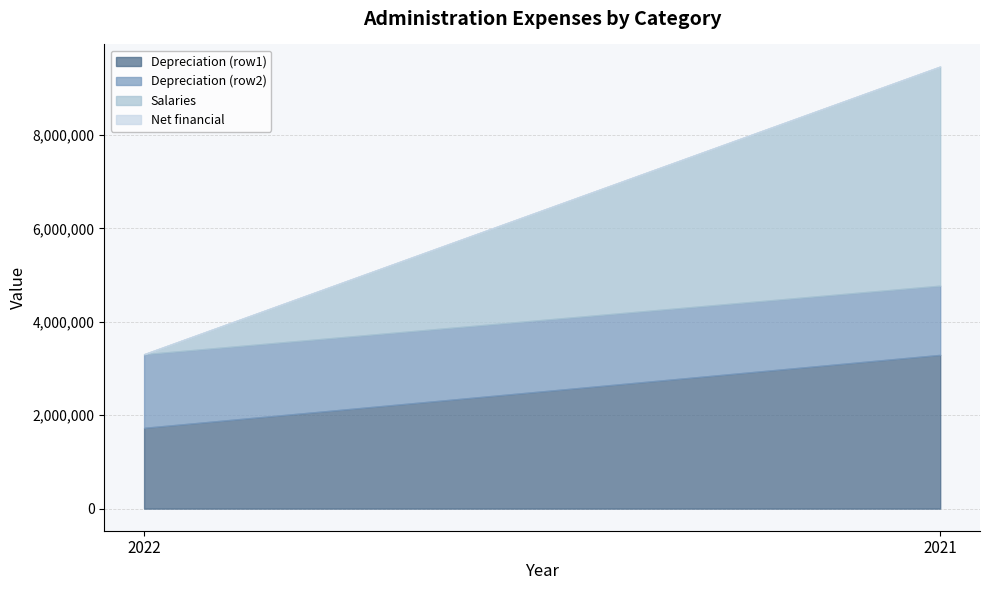

At which label does Depreciation (row2) reach its peak?

2022